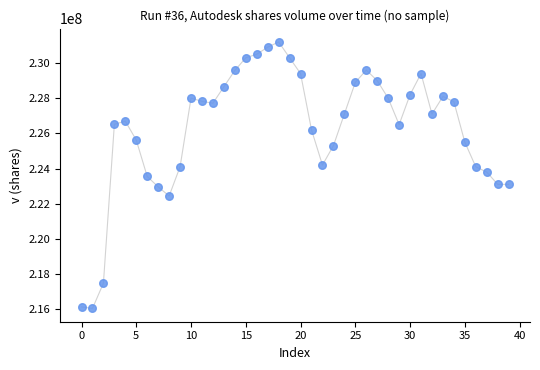

What is the range of Y values (max minus min)?

15152000